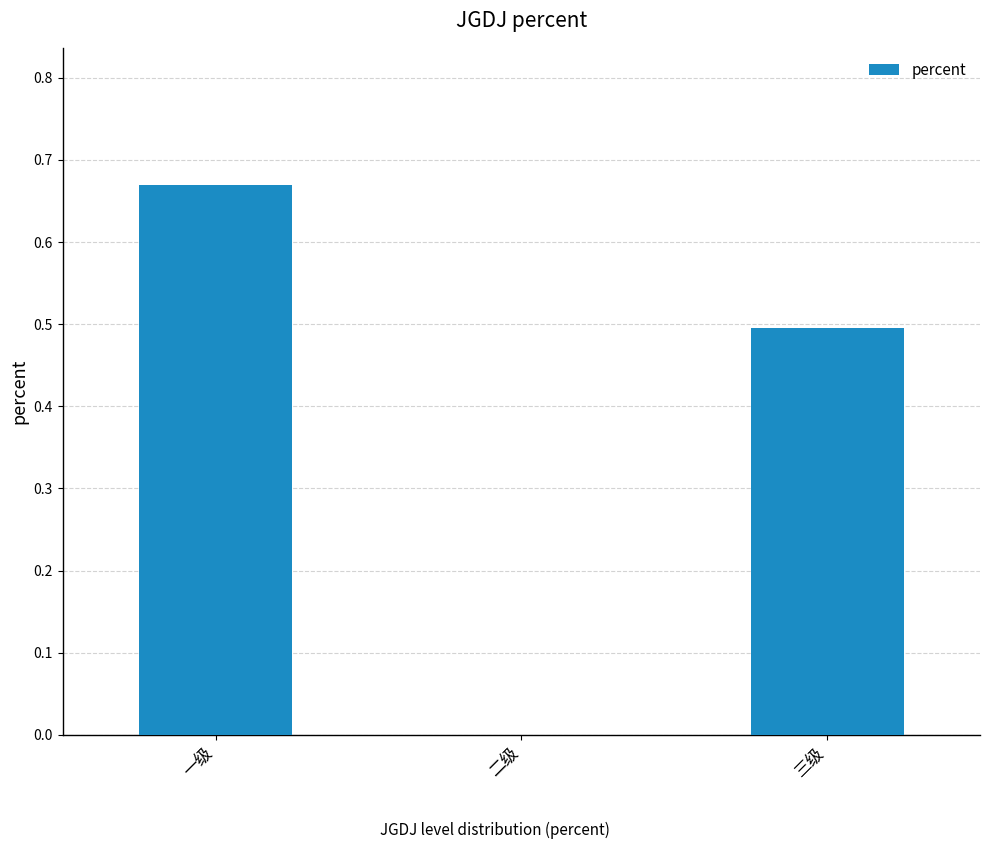

True or false: the data shows 0.2 at 三级.

False